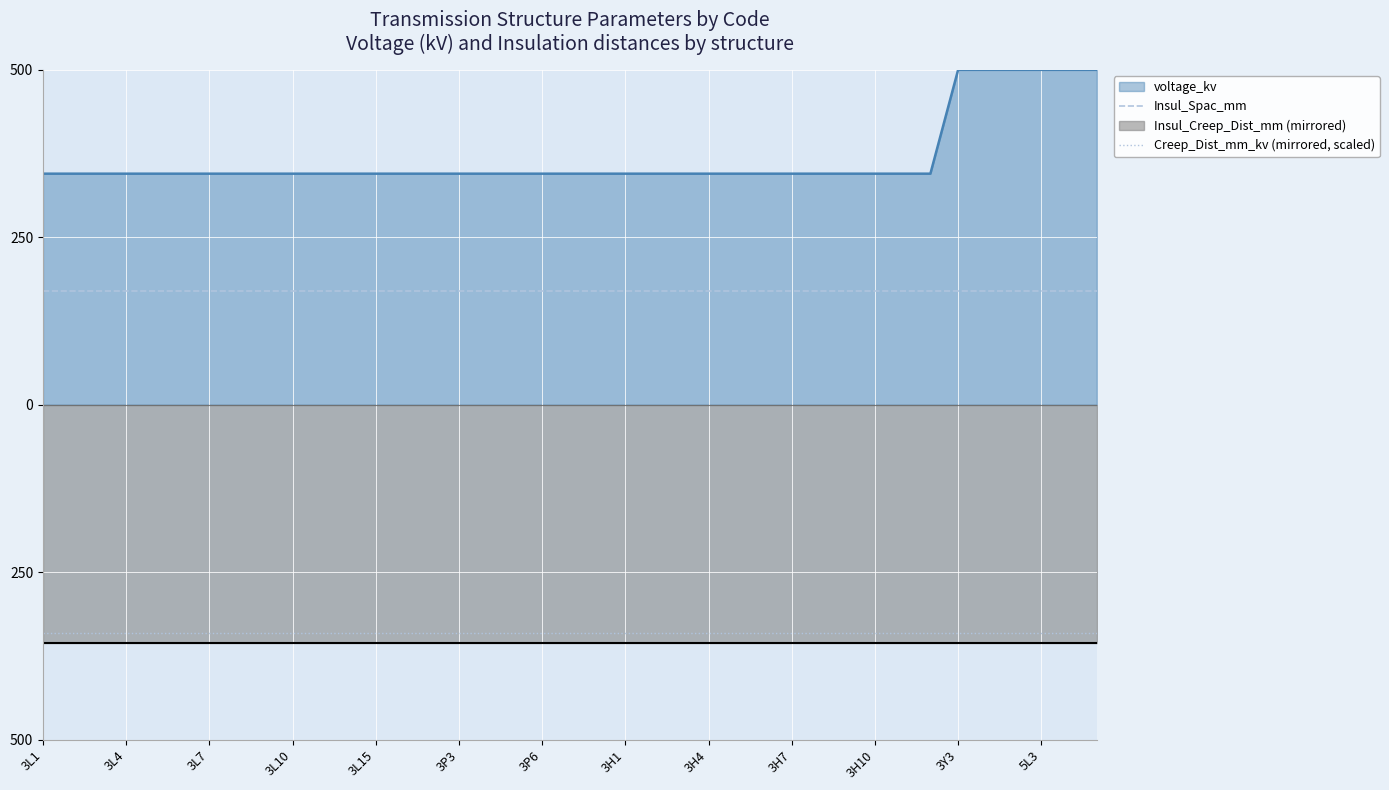

Is it true that Creep_Dist_mm_kv (mirrored, scaled) equals -340 at 25?

True